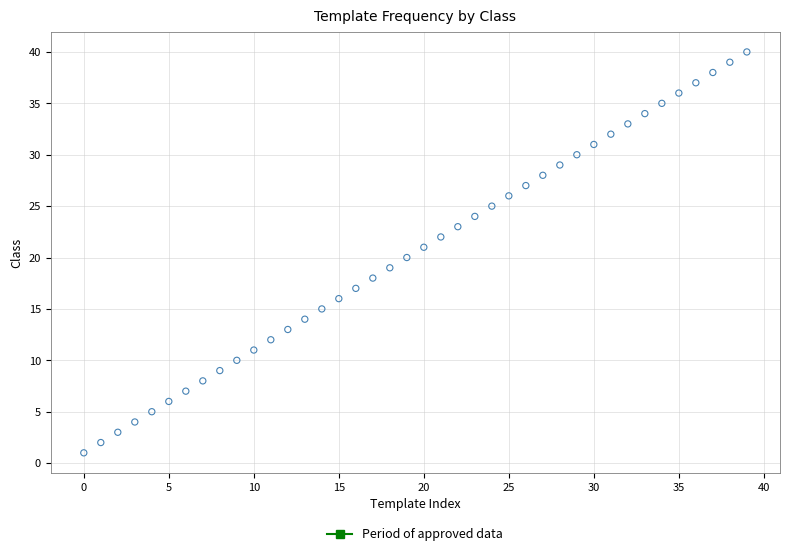

What is the range of Y values (max minus min)?

39